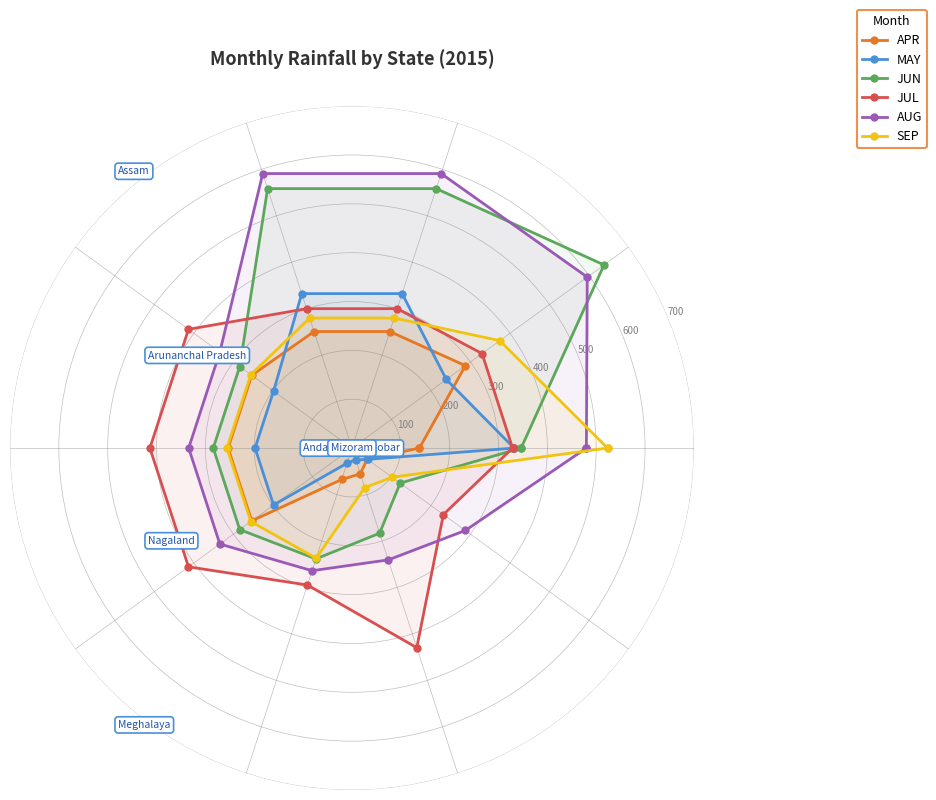

What is the sum of all MAY values?

2260.2